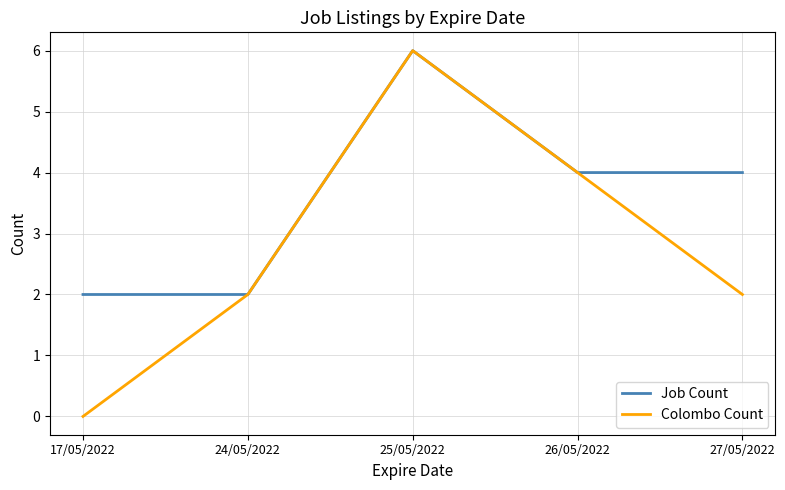

What position from the right is 17/05/2022?

5